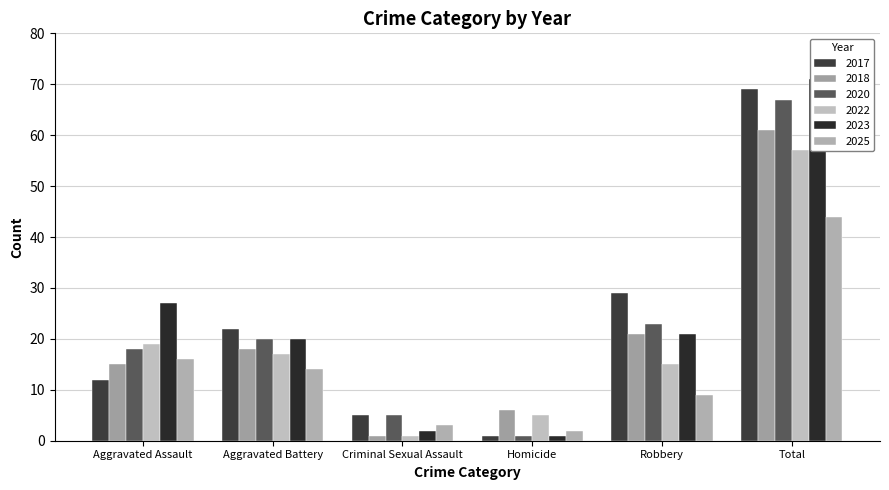

Which series has the largest range (max minus min)?

2023